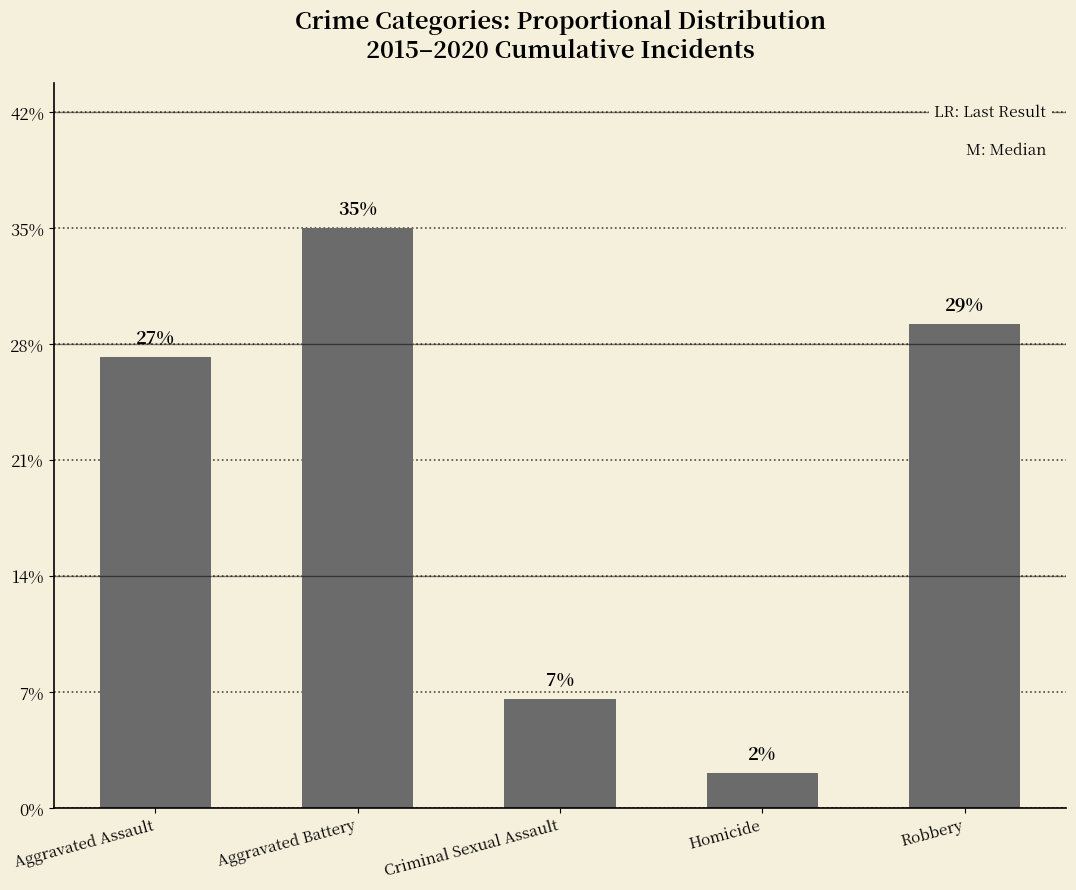

Reading left to right, list all the values displayed in this chart.

Aggravated Assault=0.3	Aggravated Battery=0.3	Criminal Sexual Assault=0.1	Homicide=0.0	Robbery=0.3